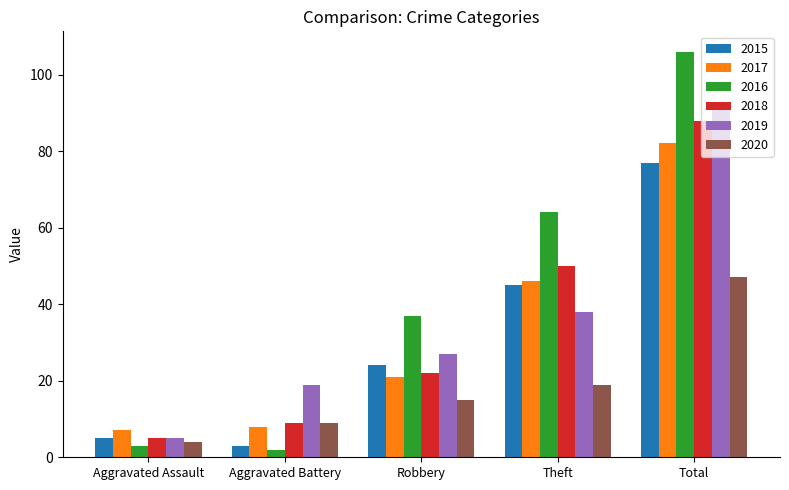

The value of 2018 at Aggravated Battery is 9. True or false?

True